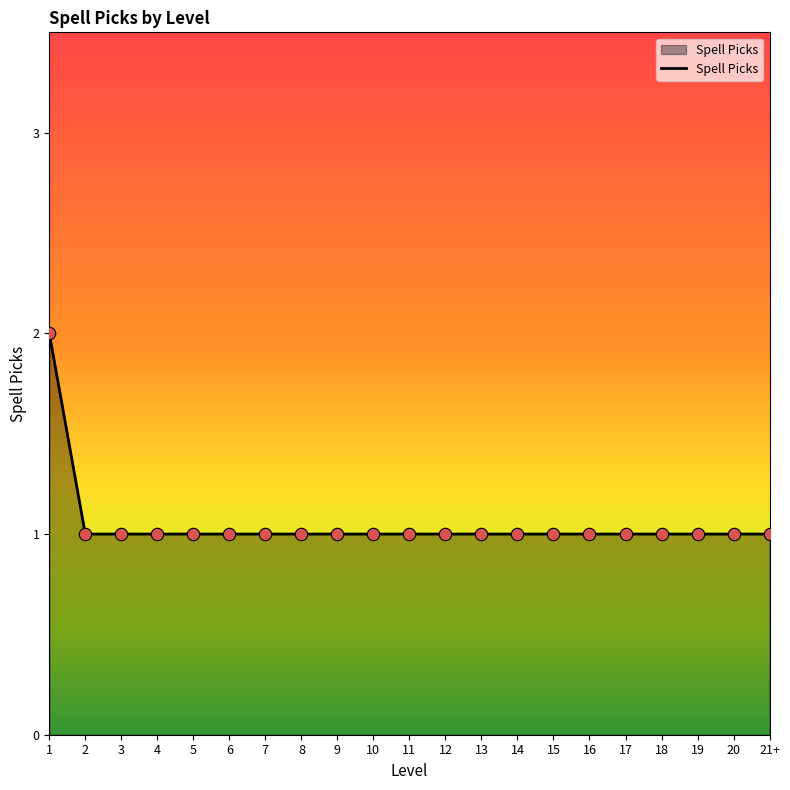

Approximately how many times larger is the value at 8 compared to 19?

1.0